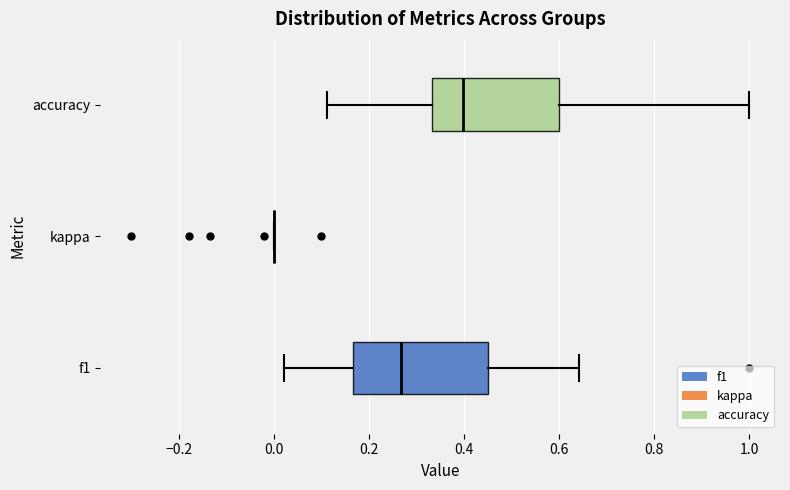

Reading bottom to top, transcribe this box plot: for each box, give where its median line is, the range the box spans, and where its two whiskers end, as read against the x-axis. The values are not printed on the chart, so give them approximately, as read against the axis.

f1: median 0.26, box 0.16 to 0.46, whiskers 0.02 to 0.64
kappa: box collapsed to a line at 0.00, whiskers 0.00 to 0.00
accuracy: median 0.40, box 0.34 to 0.60, whiskers 0.12 to 1.00